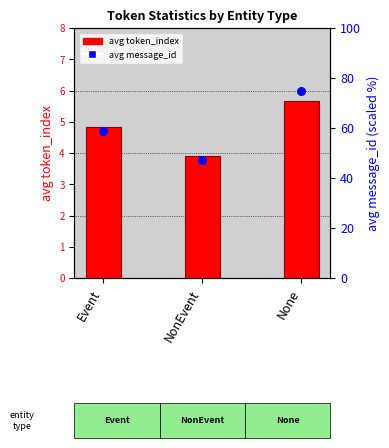

At which category is the sum across all series the highest?

None